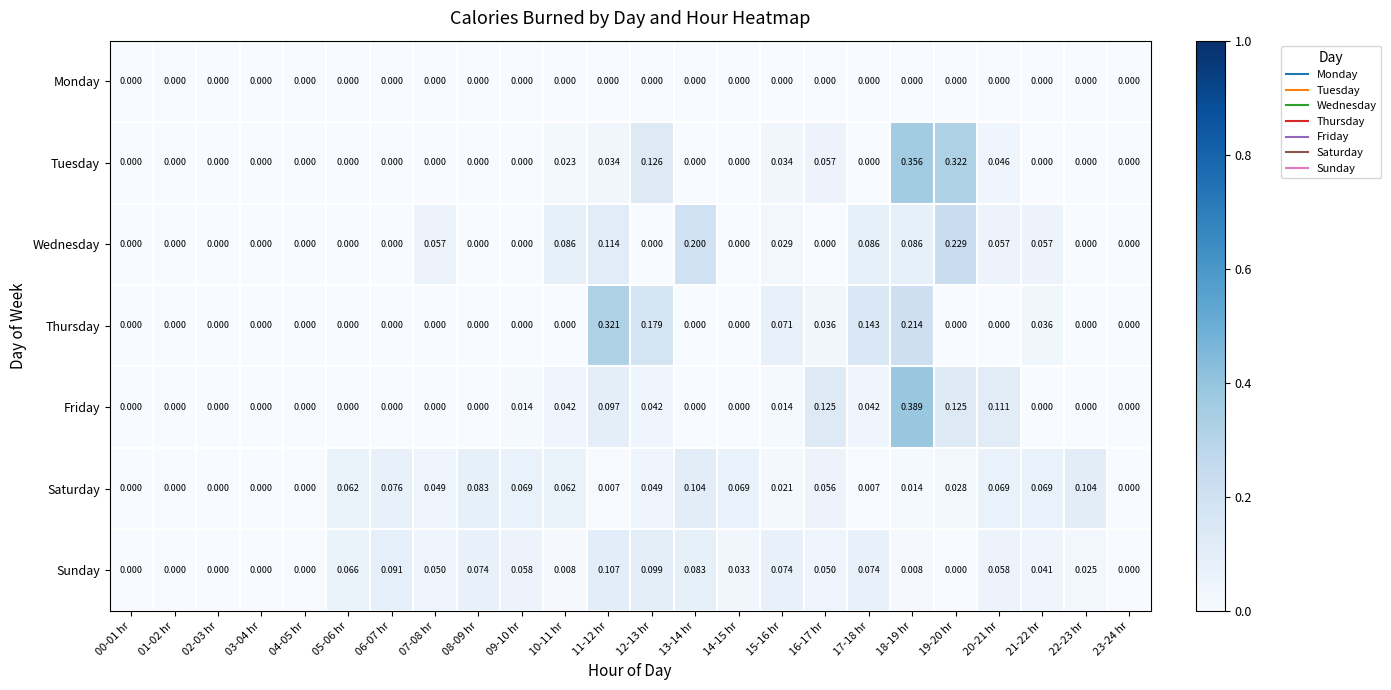

Between 05-06 hr and 07-08 hr, which series saw the biggest shift?

Wednesday